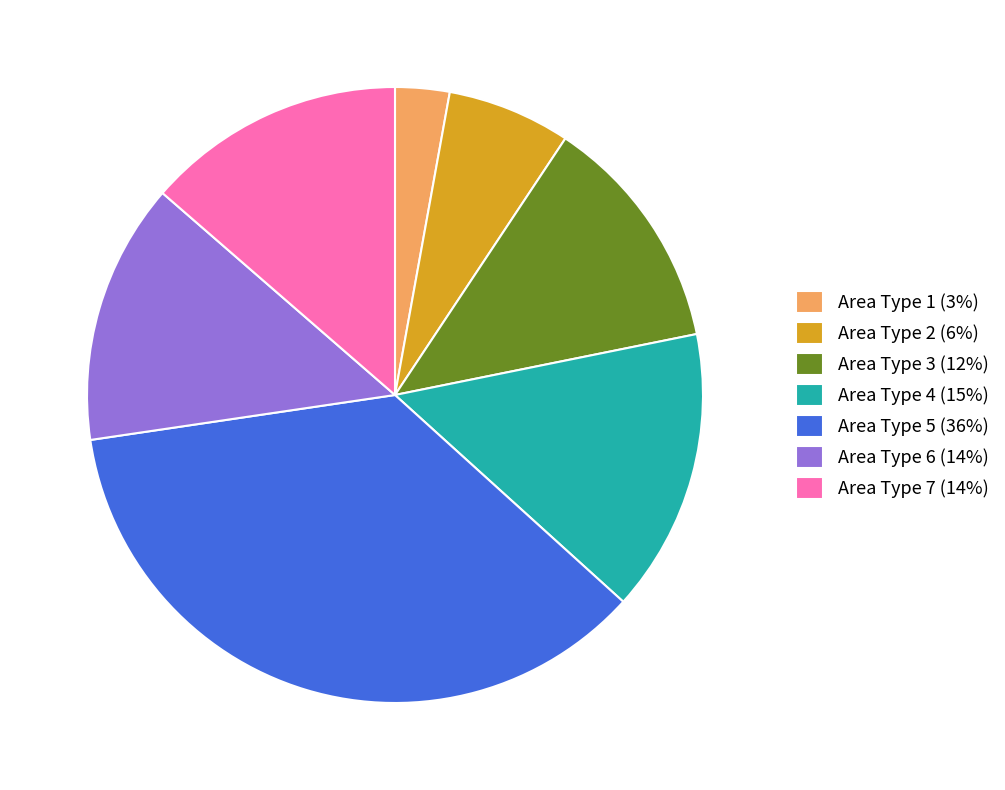

Does Area Type 3 (12%) account for over 50% of the chart?

No